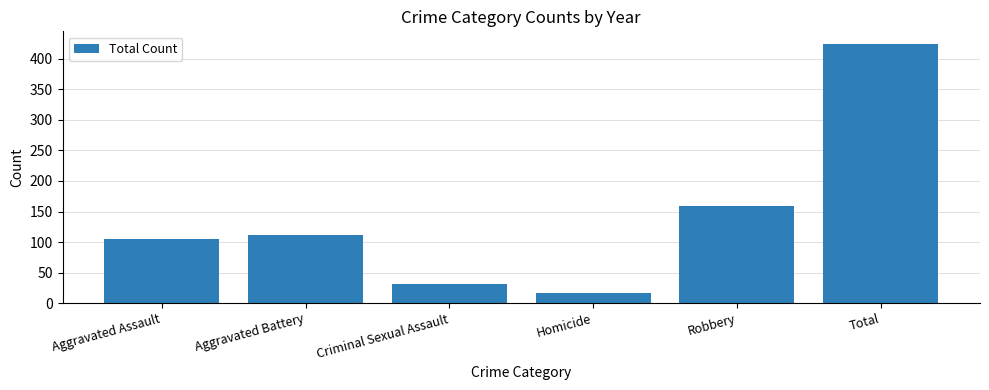

Read the value at Criminal Sexual Assault, to the nearest 50.

50